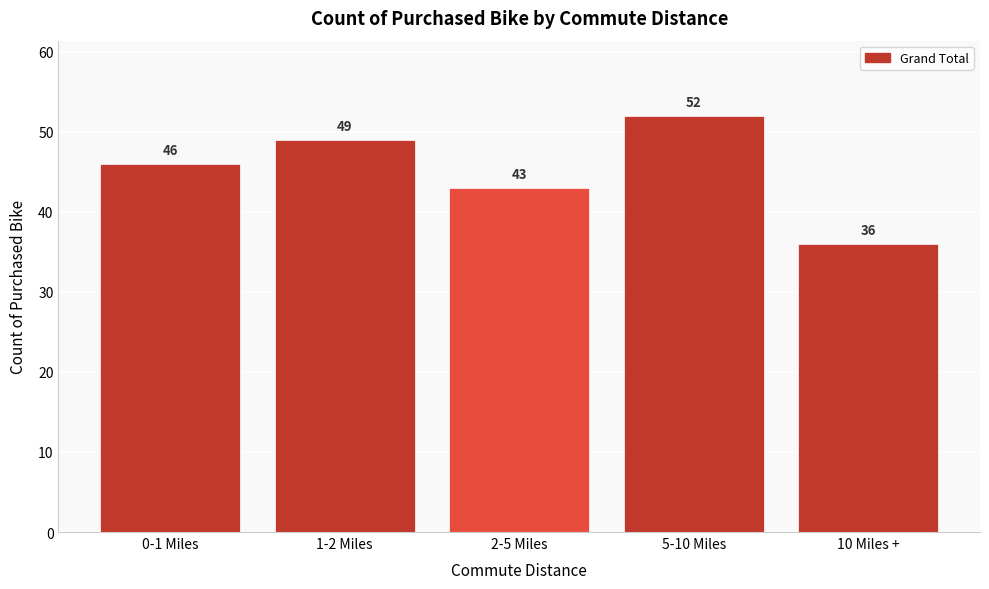

Reading right to left, transcribe all the data shown in this chart.

36	52	43	49	46